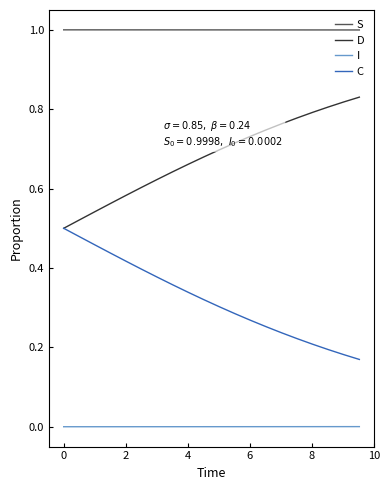

List the series in order of their overall mean, lowest first.

I, C, D, S